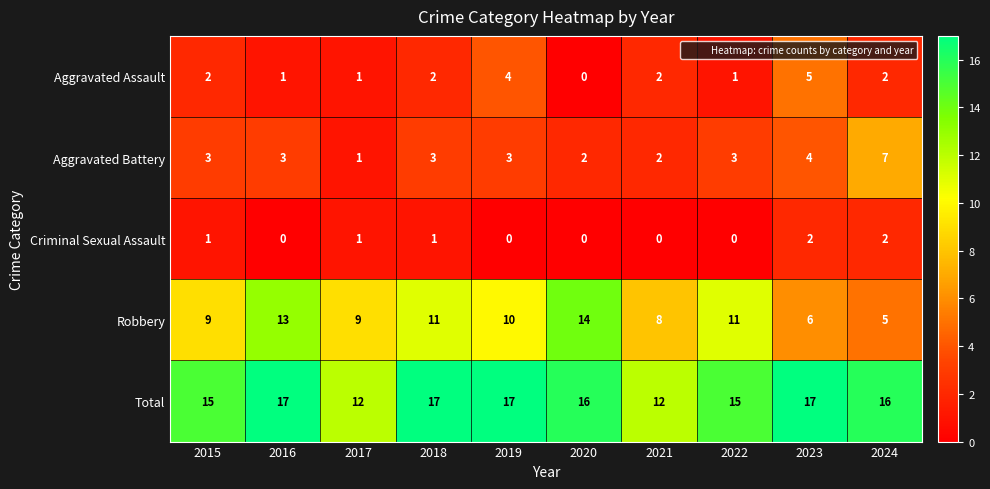

What is the spread (max minus min) of values at 2024?

14